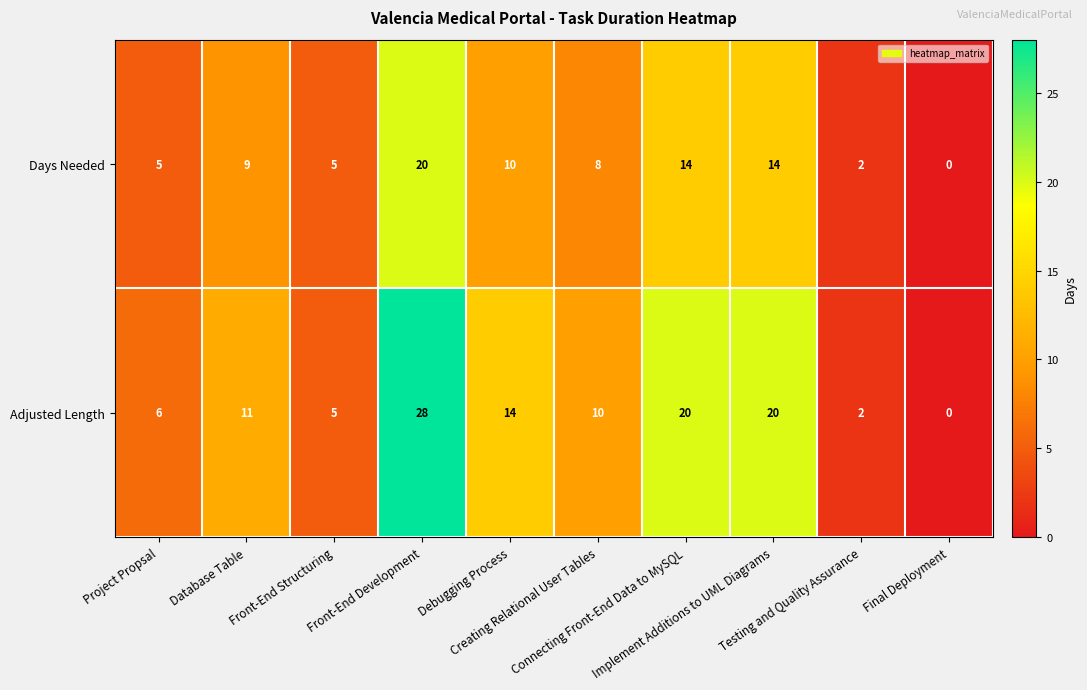

Which series has the largest total across all categories?

Adjusted Length